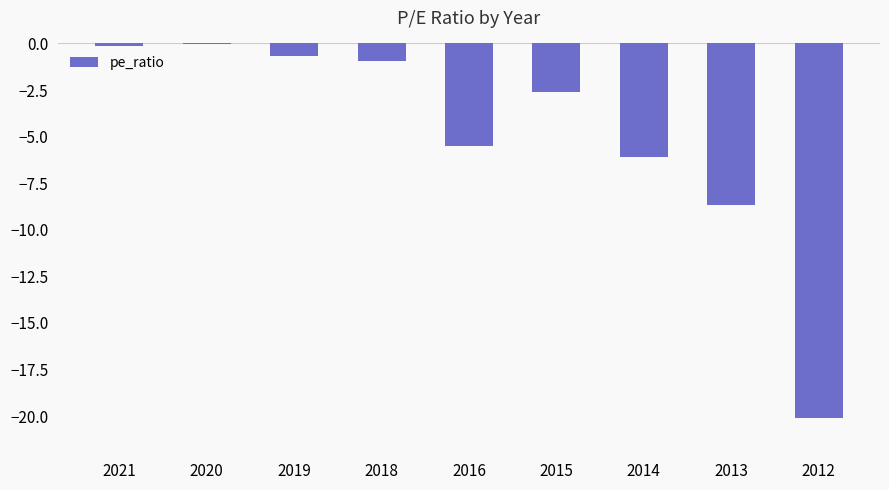

At which label is the value closest to -10?

2013